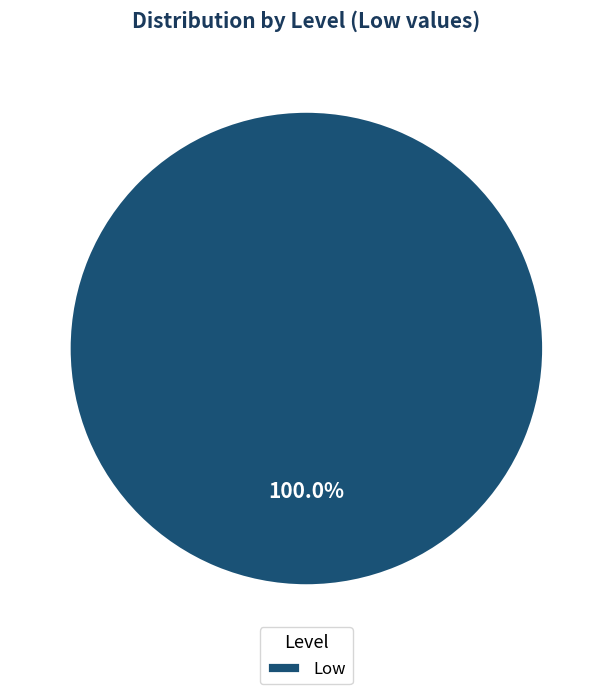

How many slices are in this pie chart?

1